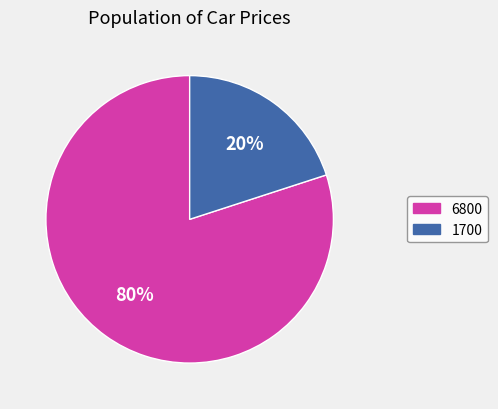

Count the number of slices in the pie.

2